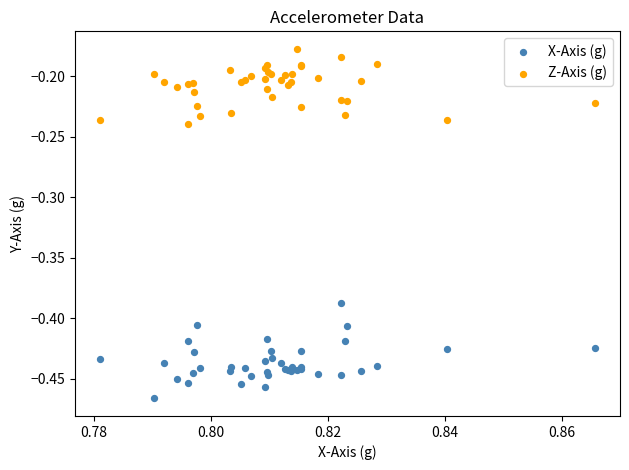

Which series reaches the minimum Y coordinate?

X-Axis (g)